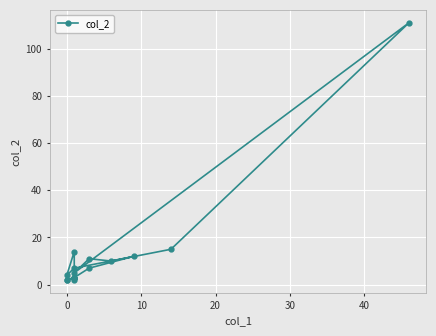

Reading left to right, extract all data points from this chart.

3	2	2	3	2	14	4	7	15	111	5	11	10	12	7	3	3	3